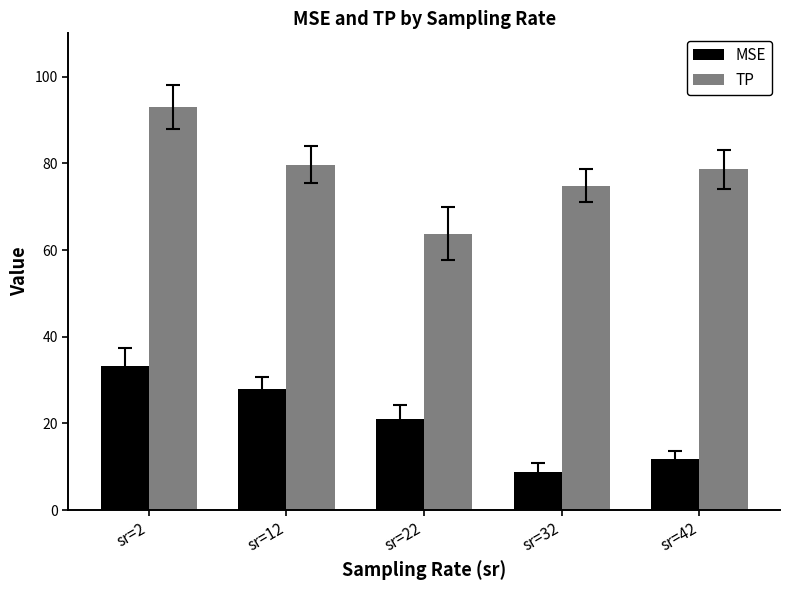

What is the minimum value shown in the chart?

8.8